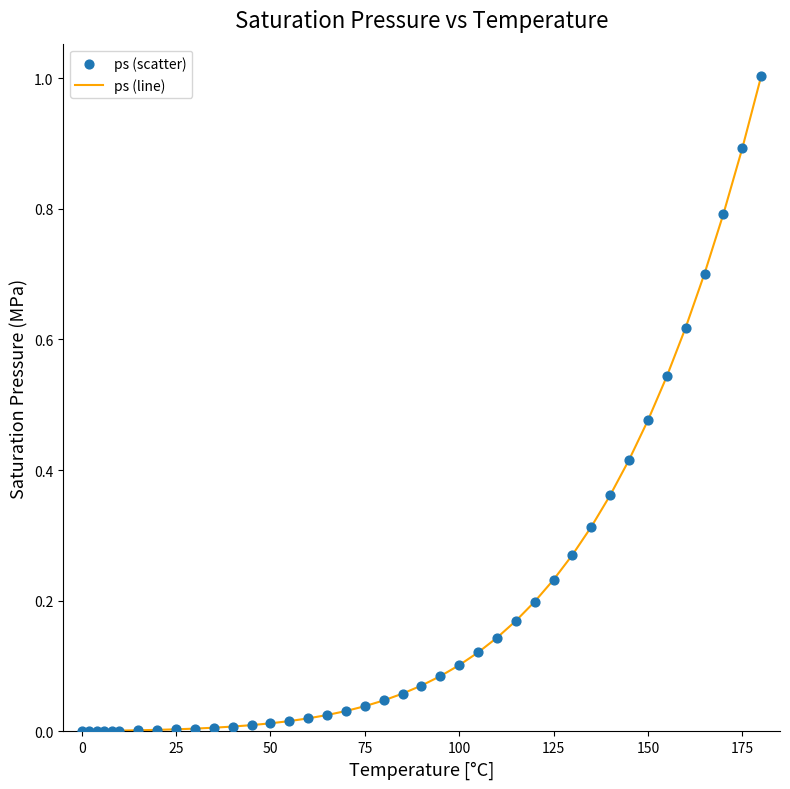

What is the difference between the maximum and minimum values?

1.0